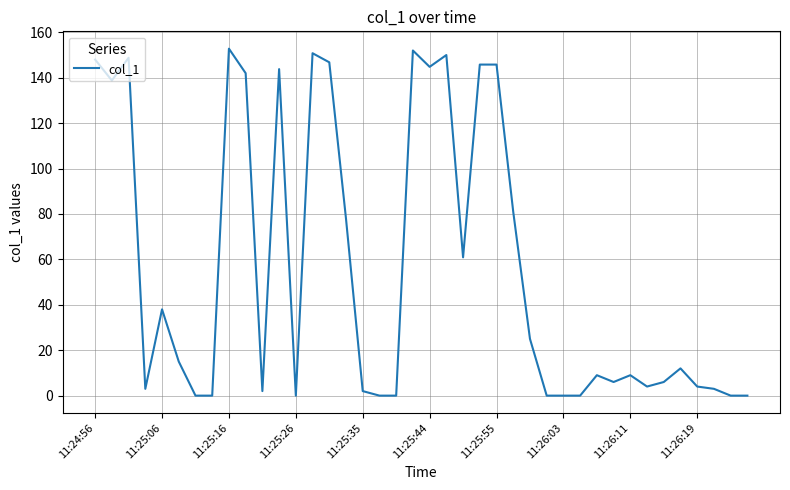

What is the maximum value shown in the chart?

152.8